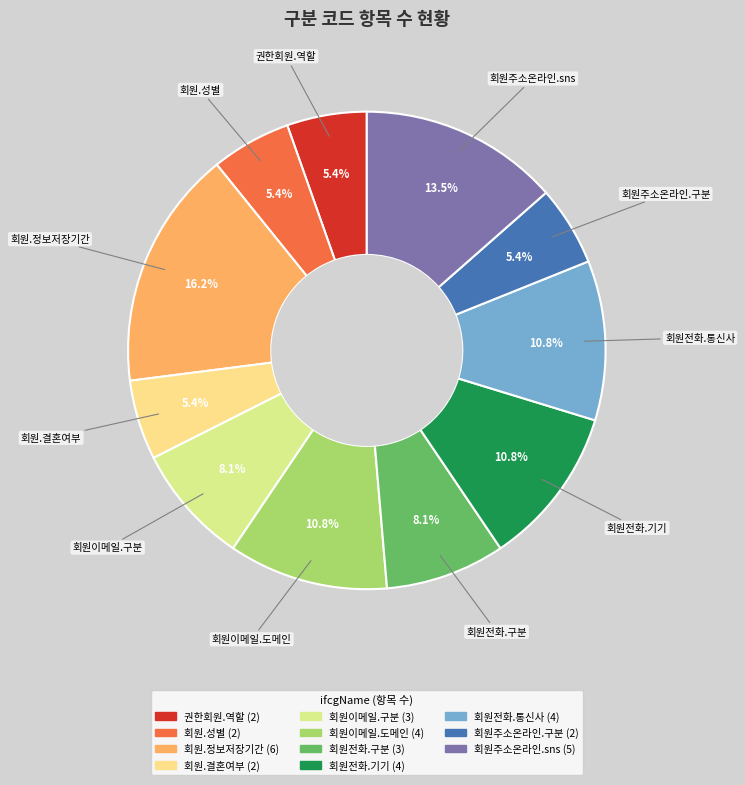

Count the number of slices in the pie.

11